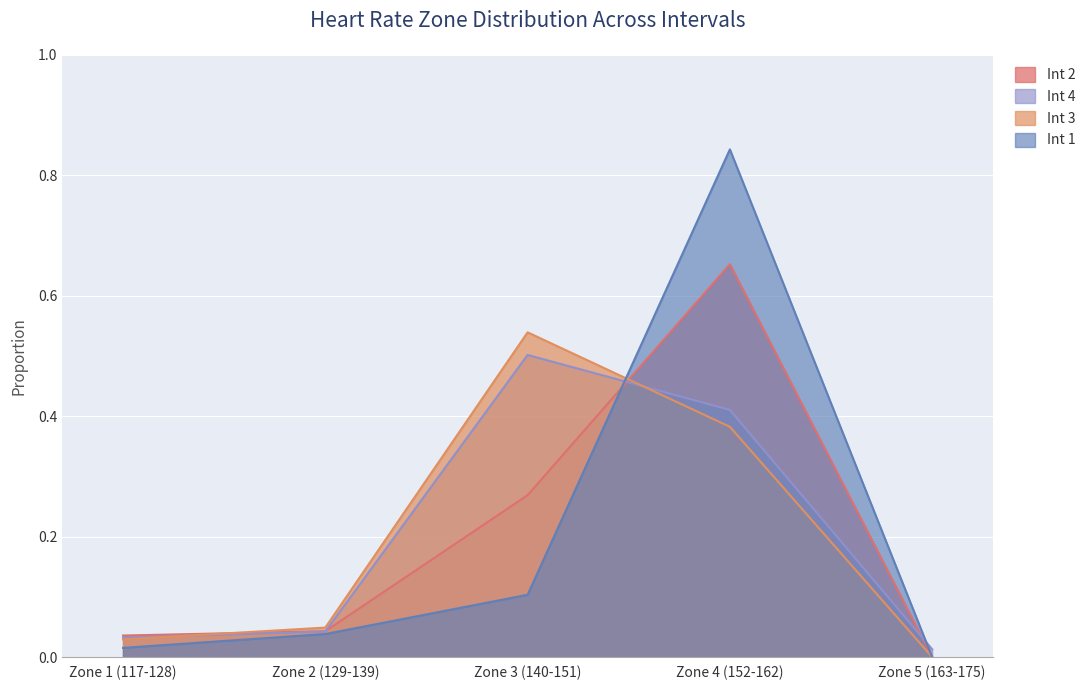

At which category does the chart reach its peak across all series?

Zone 4 (152-162)